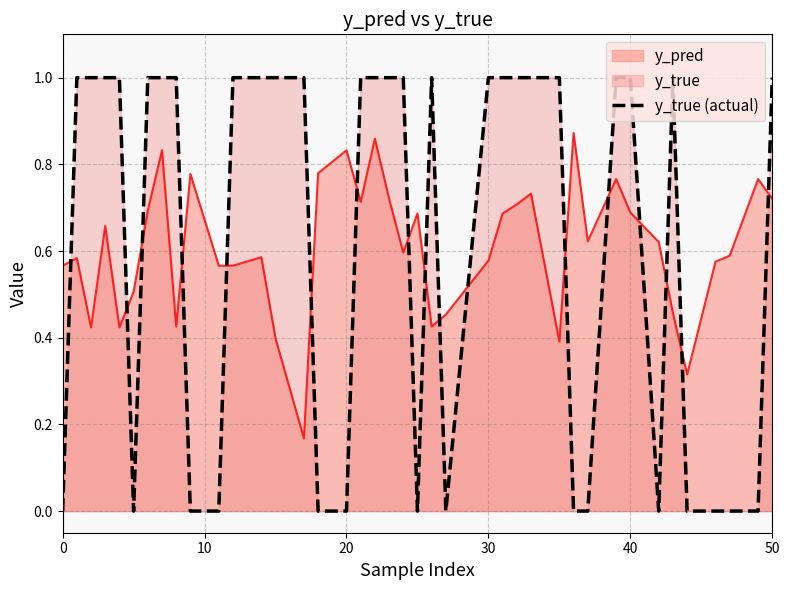

True or false: y_true (actual) and y_pred cross at least once.

True